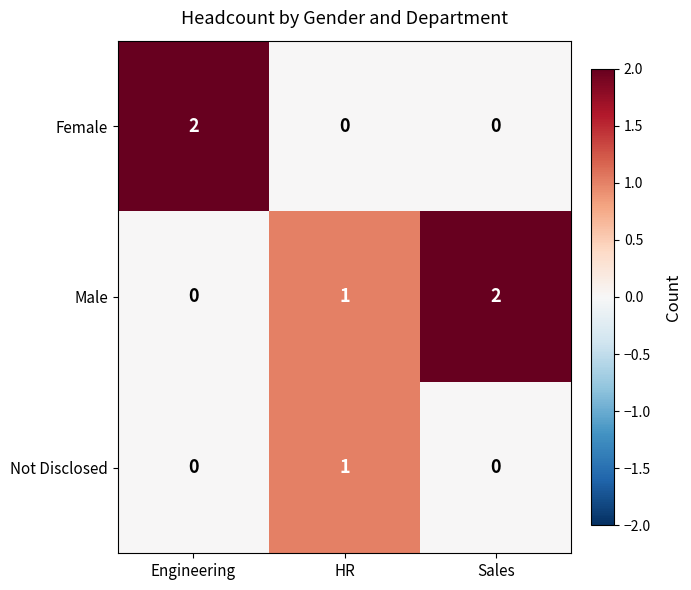

How many values in the Not Disclosed series exceed 0?

1